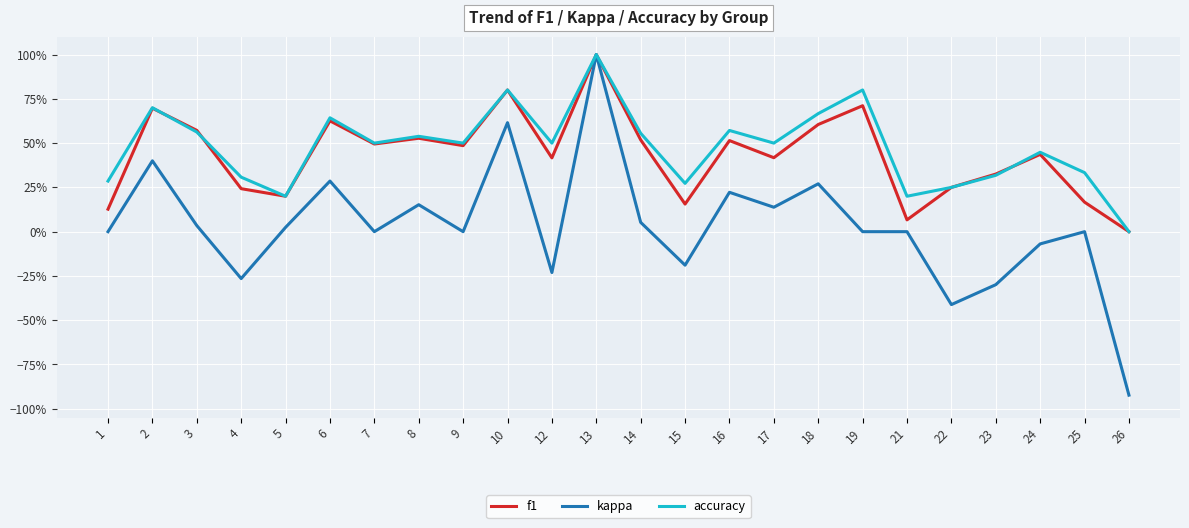

List the series in order of their peak value, highest first.

f1, kappa, accuracy